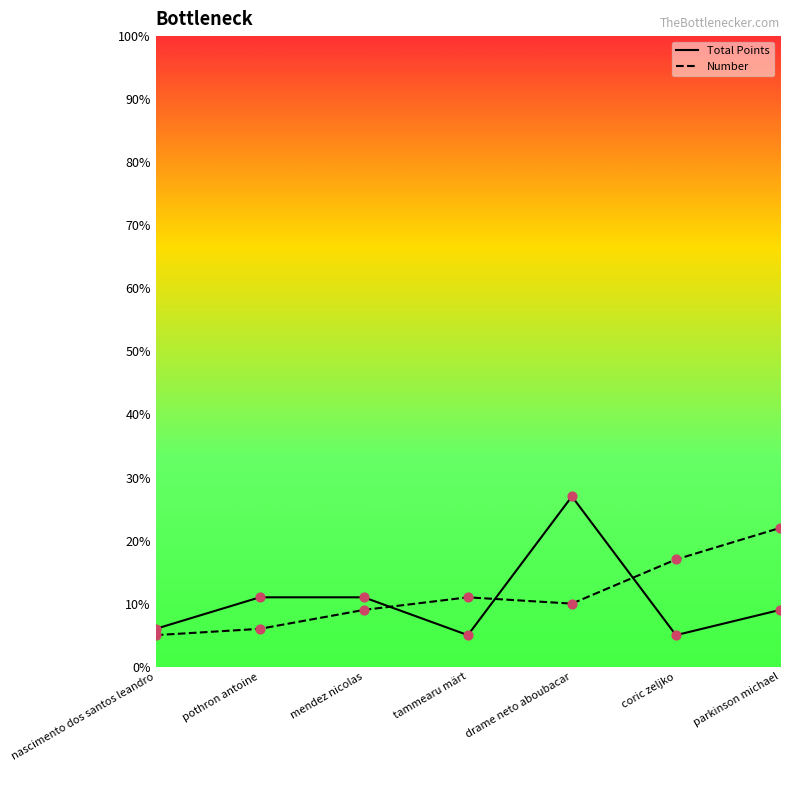

What is the spread (max minus min) of values at parkinson michael?

13